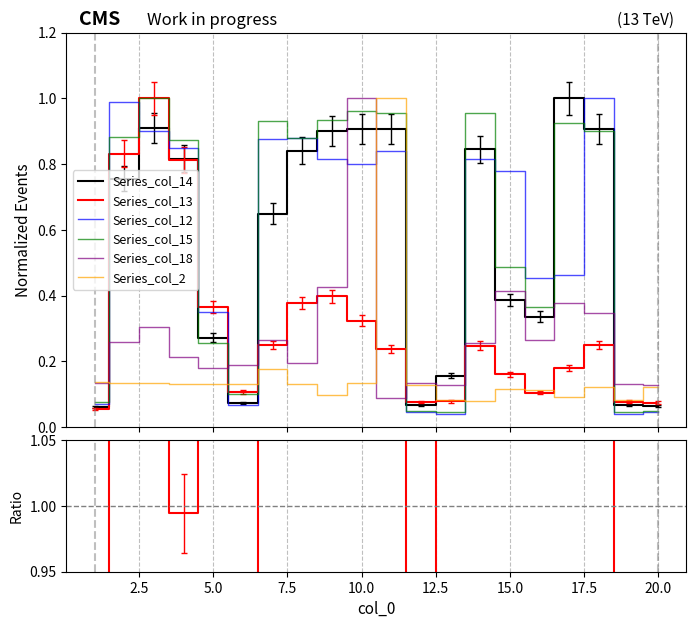

How many times do Series_col_2 and Series_col_14 cross each other?

6